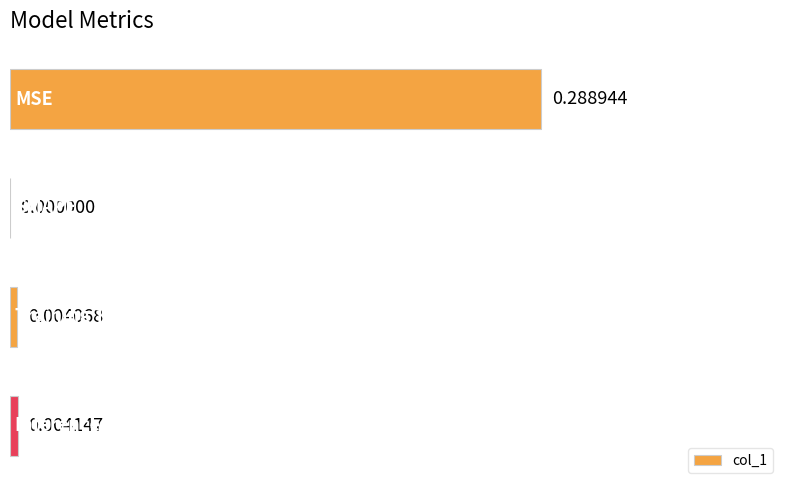

Are the bars horizontal?

Yes